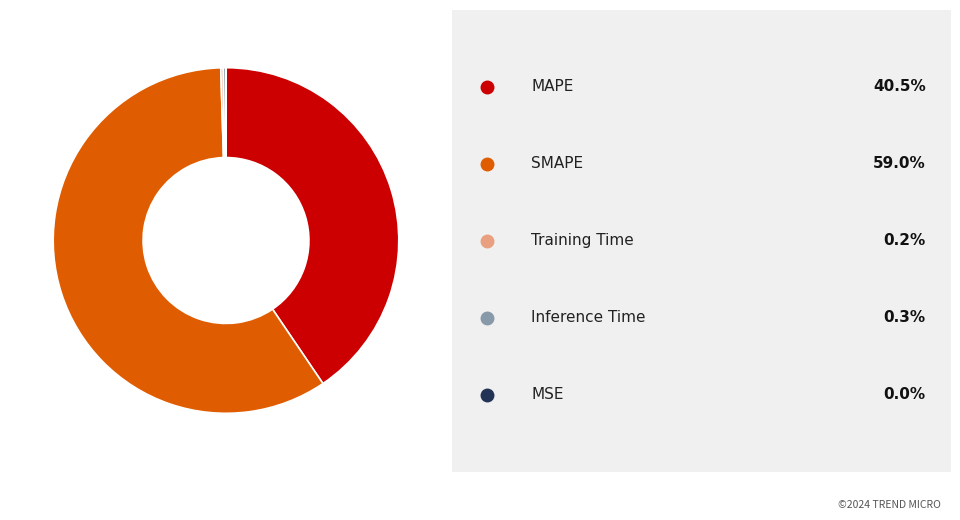

Is there any slice that represents more than half of the pie?

Yes